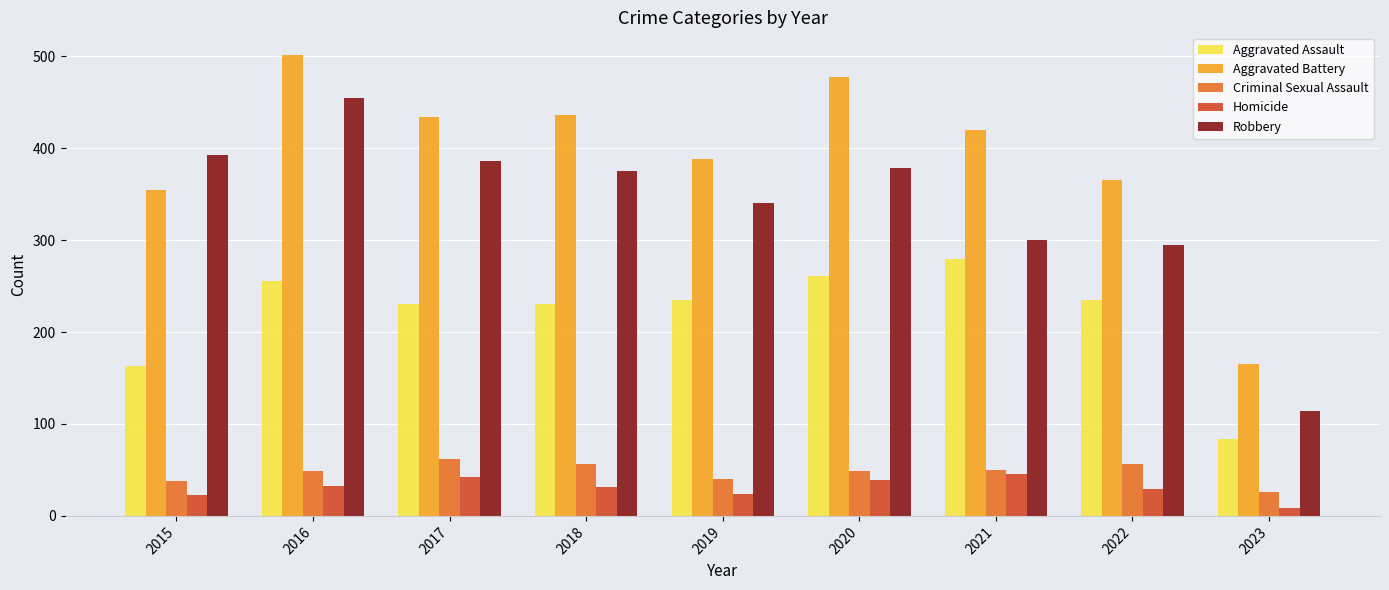

What is the average value of the Criminal Sexual Assault series?

47